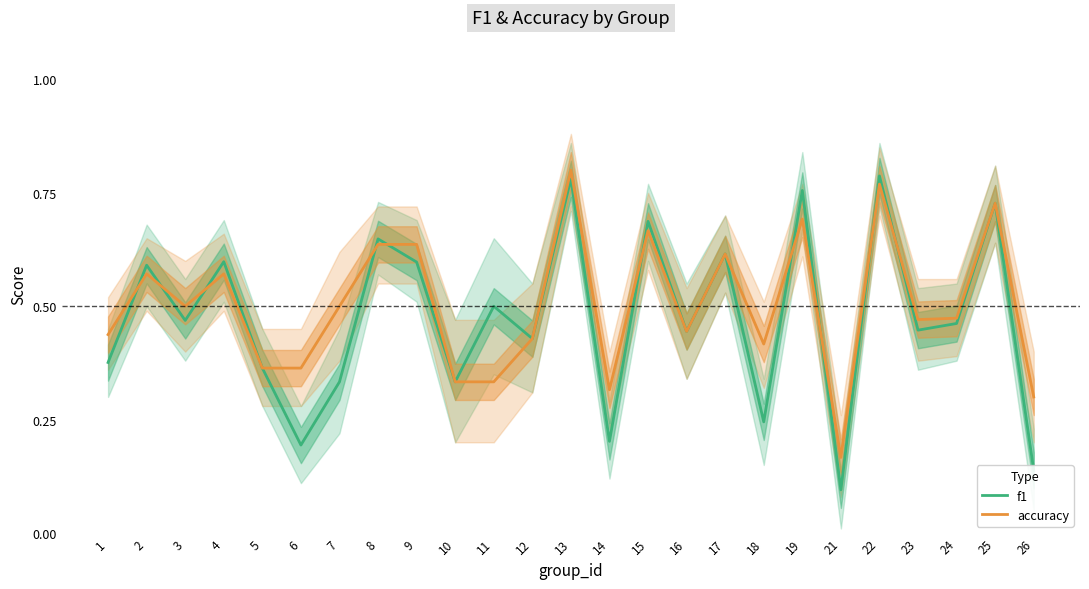

Which series has the largest range (max minus min)?

f1